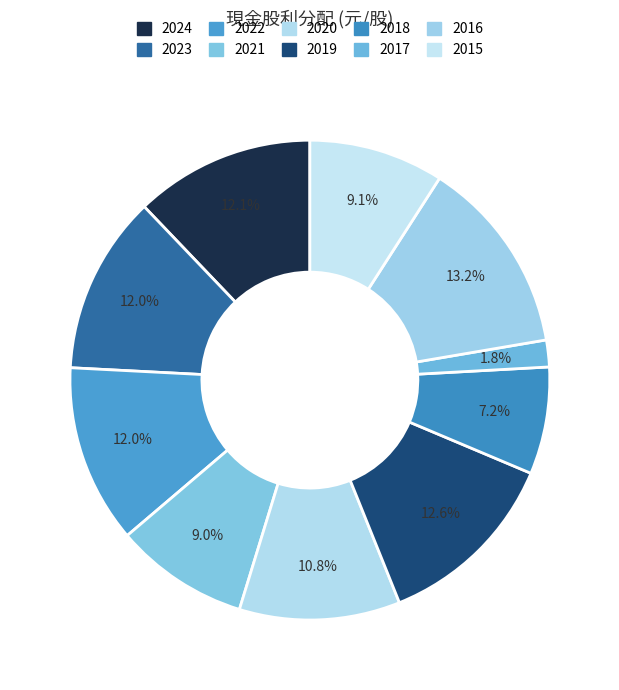

True or false: 2017 accounts for 2% of the total.

True